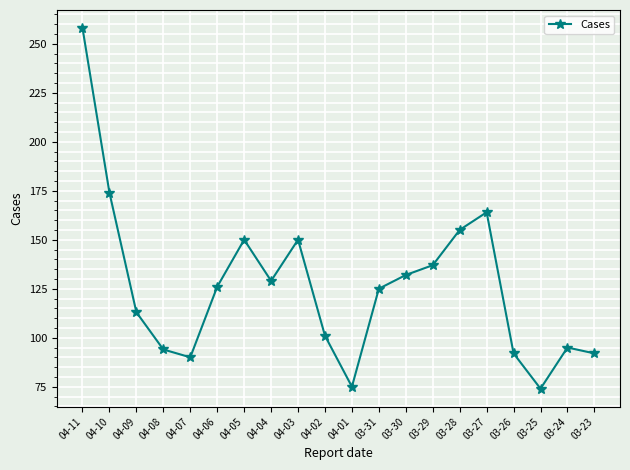

The value at 03-31 is 125. True or false?

True